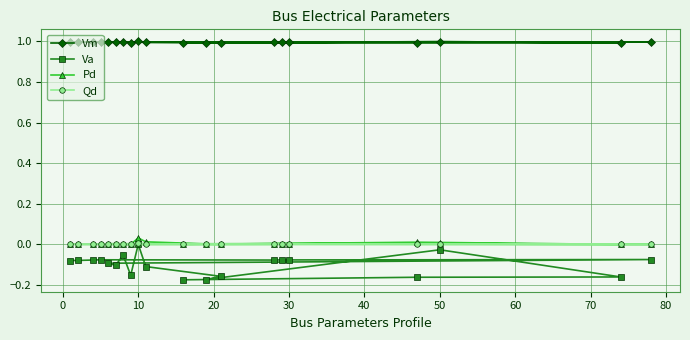

Which series has the largest total across all categories?

Vm